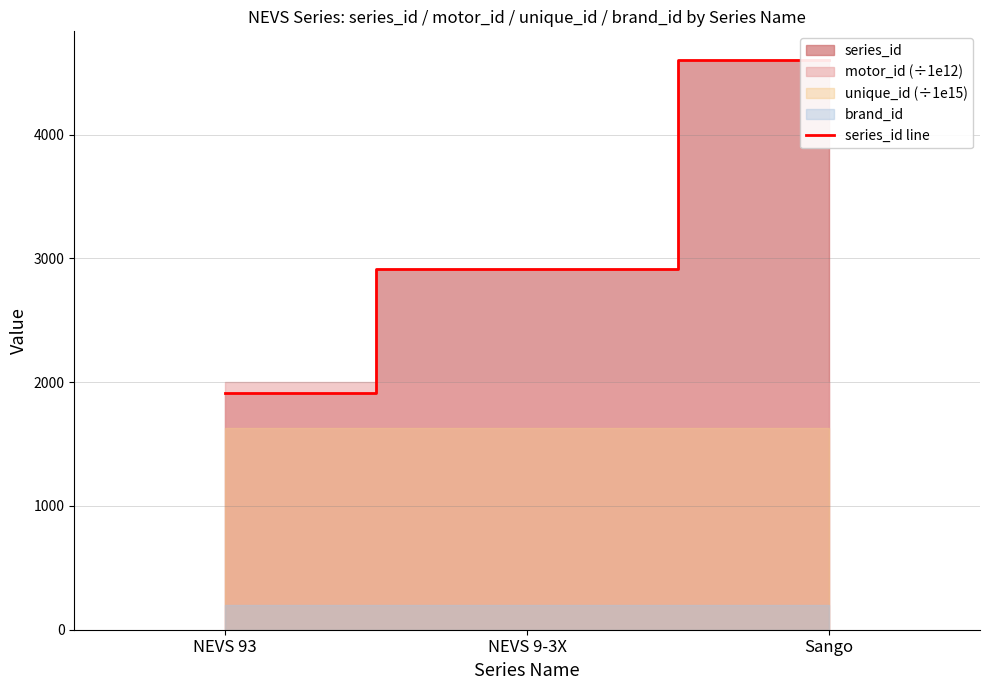

What is the smallest value displayed?

1912